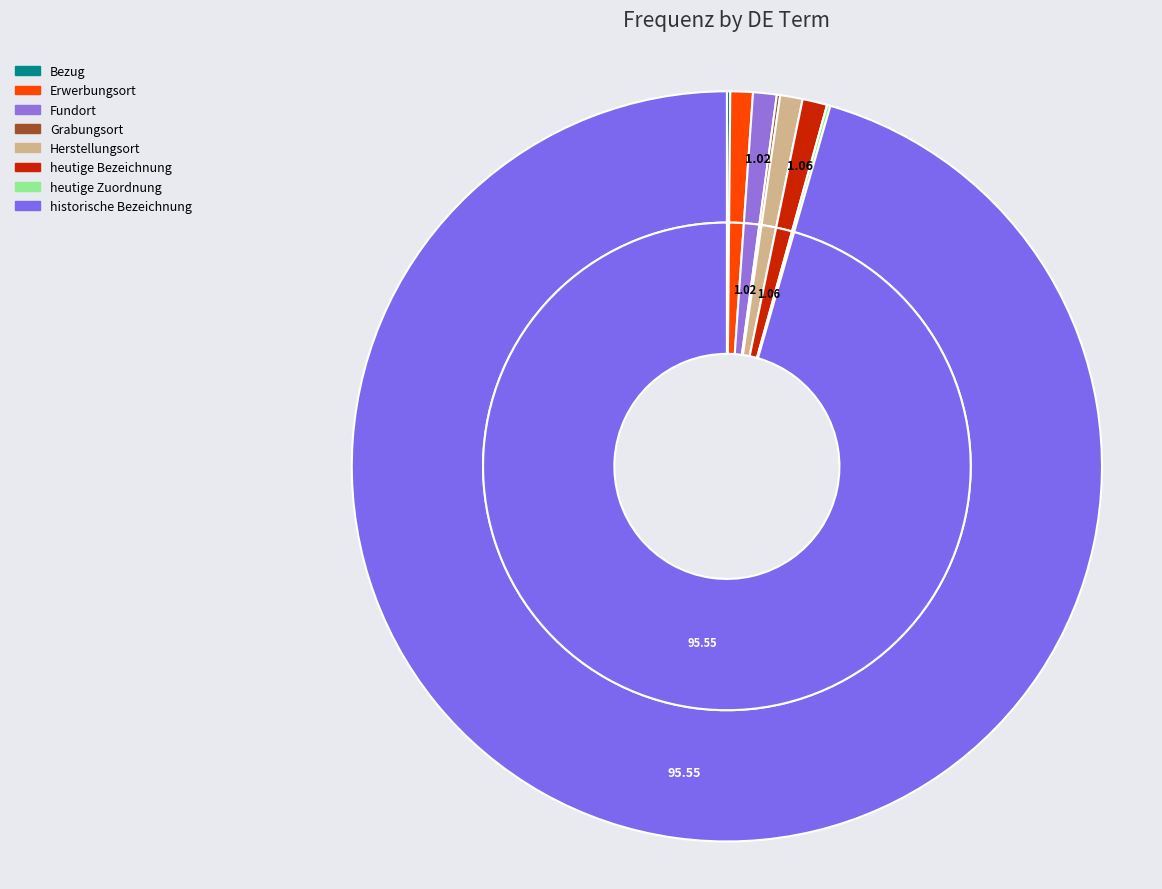

Which slice is the largest?

historische Bezeichnung